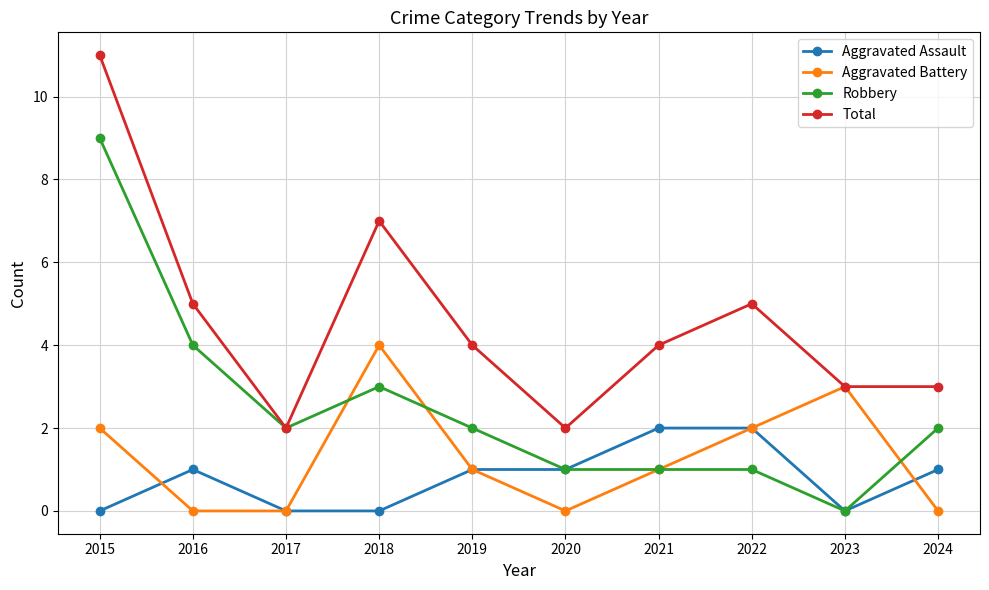

What is the maximum value shown in the chart?

11